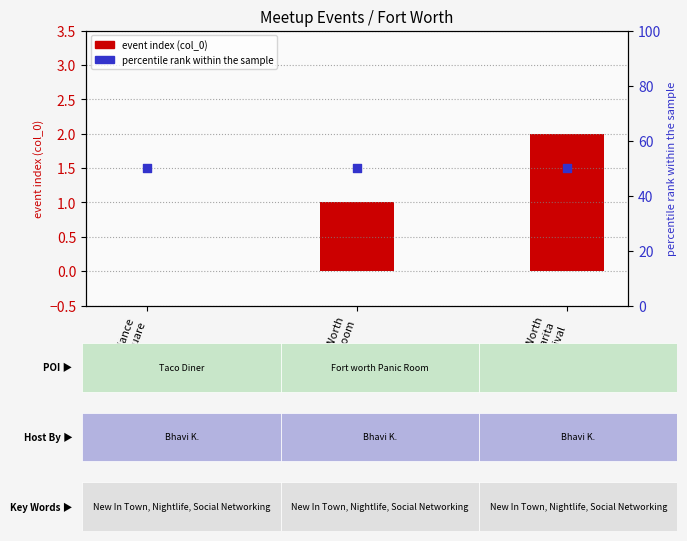

Which series contains the highest Y value?

percentile rank within the sample